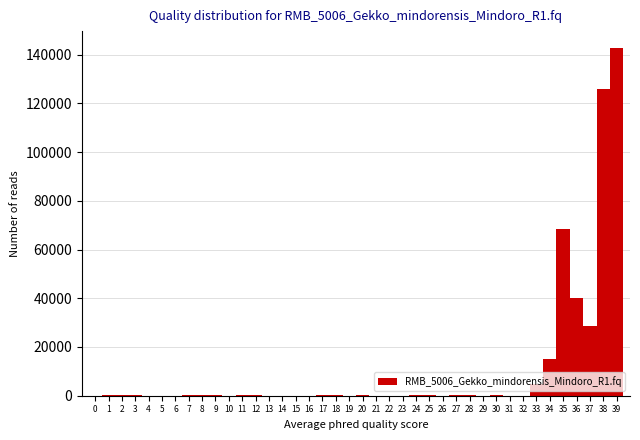

Reading left to right, list every bar in this chart as the range it spans on the x-axis followed by its height. The values are not printed on the chart, so give them approximately, as read against the axis.

-0.5 to 0.5: under 2000
0.5 to 1.5: under 2000
1.5 to 2.5: under 2000
2.5 to 3.5: under 2000
3.5 to 4.5: under 2000
4.5 to 5.5: under 2000
5.5 to 6.5: under 2000
6.5 to 7.5: under 2000
7.5 to 8.5: under 2000
8.5 to 9.5: under 2000
9.5 to 10.5: under 2000
10.5 to 11.5: under 2000
11.5 to 12.5: under 2000
12.5 to 13.5: under 2000
13.5 to 14.5: under 2000
14.5 to 15.5: under 2000
15.5 to 16.5: under 2000
16.5 to 17.5: under 2000
17.5 to 18.5: under 2000
18.5 to 19.5: under 2000
19.5 to 20.5: under 2000
20.5 to 21.5: under 2000
21.5 to 22.5: under 2000
22.5 to 23.5: under 2000
23.5 to 24.5: under 2000
24.5 to 25.5: under 2000
25.5 to 26.5: under 2000
26.5 to 27.5: under 2000
27.5 to 28.5: under 2000
28.5 to 29.5: under 2000
29.5 to 30.5: under 2000
30.5 to 31.5: under 2000
31.5 to 32.5: under 2000
32.5 to 33.5: 6000
33.5 to 34.5: 16000
34.5 to 35.5: 68000
35.5 to 36.5: 40000
36.5 to 37.5: 28000
37.5 to 38.5: 126000
38.5 to 39.5: 142000